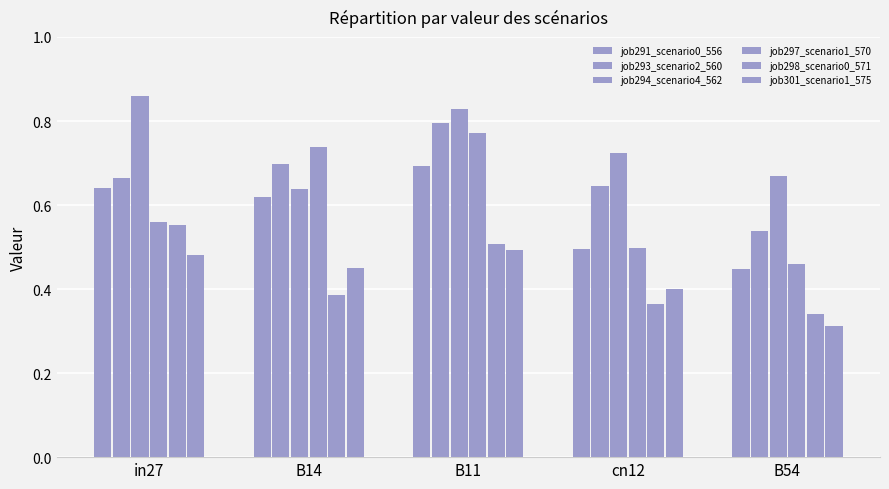

Which category has the lowest value in the job298_scenario0_571 series?

B54